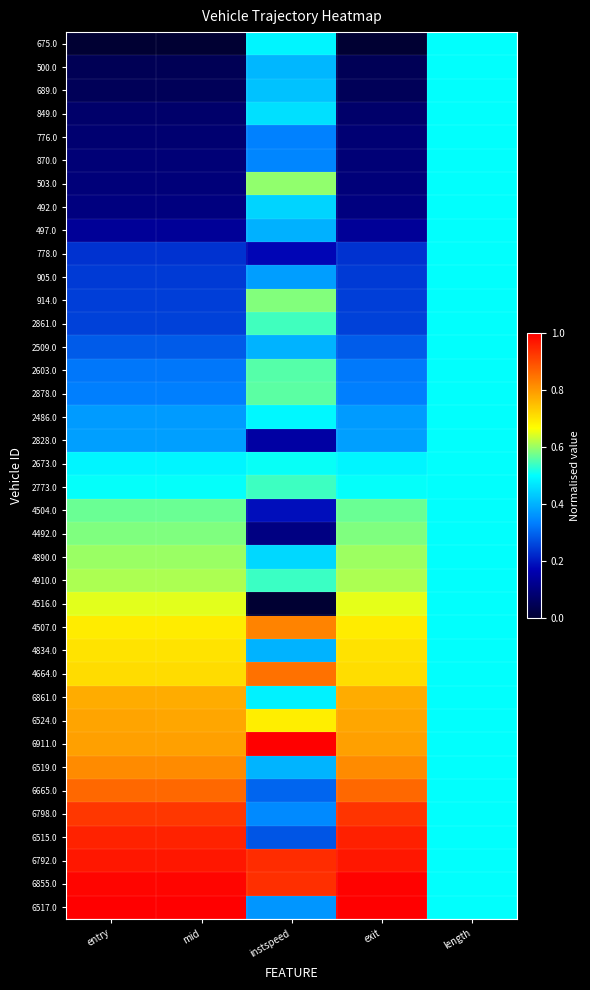

List the series in order of their peak value, lowest first.

675.0, 500.0, 689.0, 849.0, 776.0, 870.0, 492.0, 497.0, 778.0, 905.0, 2509.0, 2486.0, 2828.0, 2673.0, 2773.0, 2861.0, 2603.0, 2878.0, 4504.0, 4492.0, 914.0, 503.0, 4890.0, 4910.0, 4516.0, 4834.0, 6861.0, 6524.0, 6519.0, 4507.0, 4664.0, 6665.0, 6798.0, 6515.0, 6792.0, 6855.0, 6911.0, 6517.0